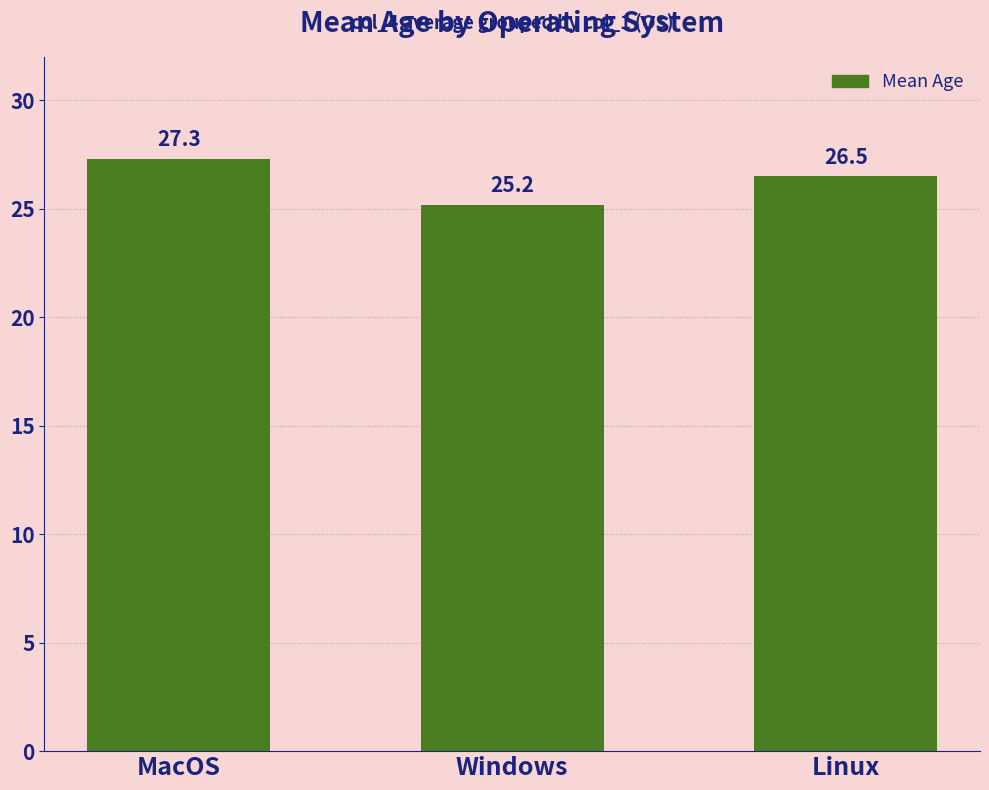

What is the label of the 2nd bar from the left?

Windows